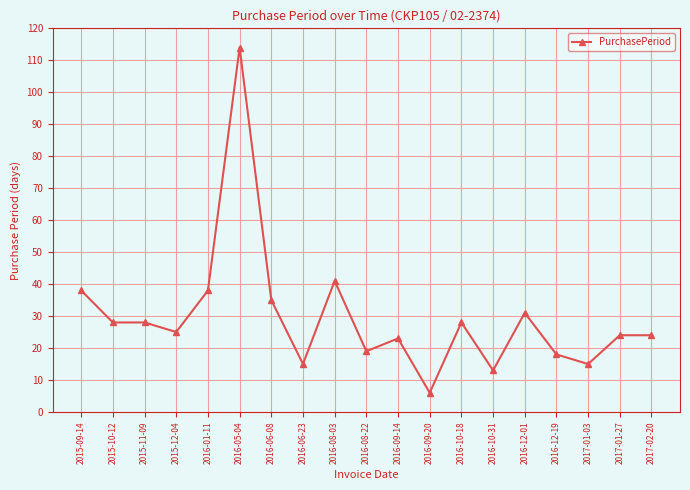

At which category does the chart reach its peak across all series?

2016-05-04